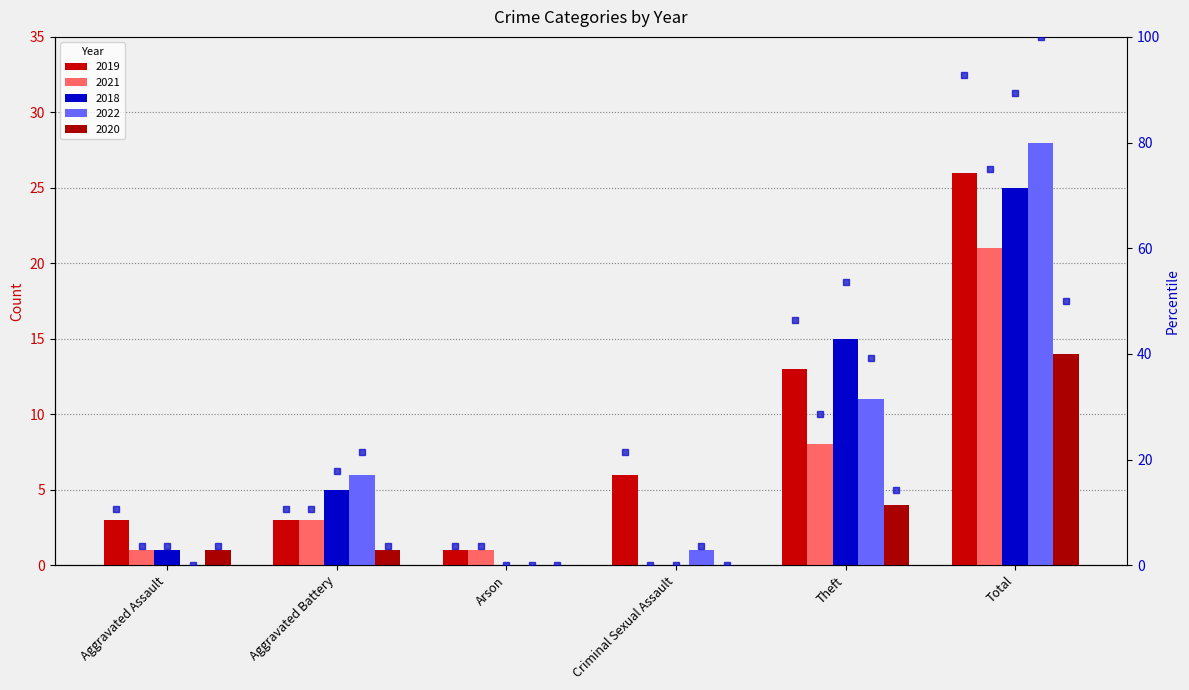

What is the label of the 2nd bar from the left?

Aggravated Battery